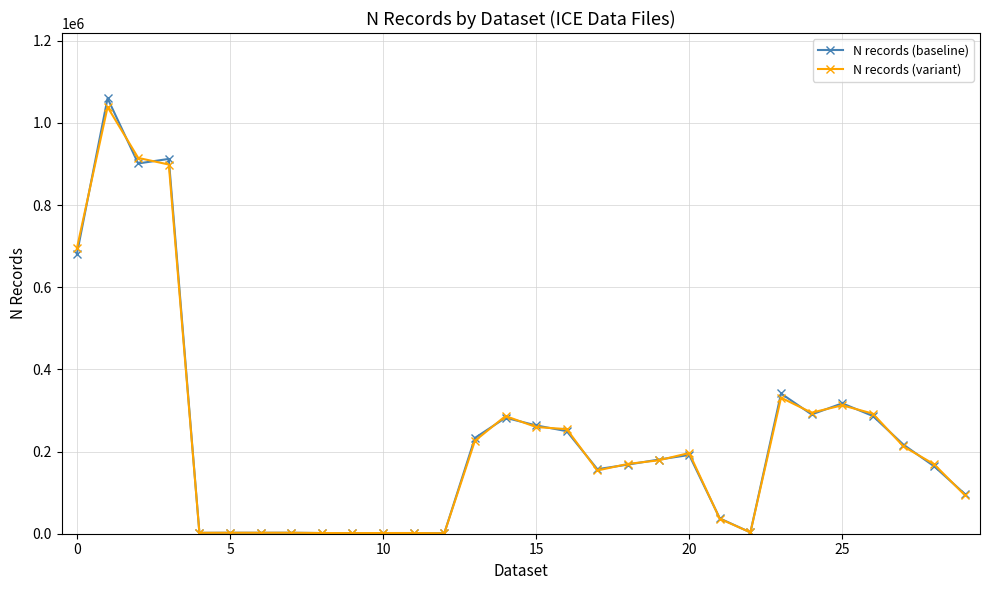

What is the maximum value shown in the chart?

1059611.0